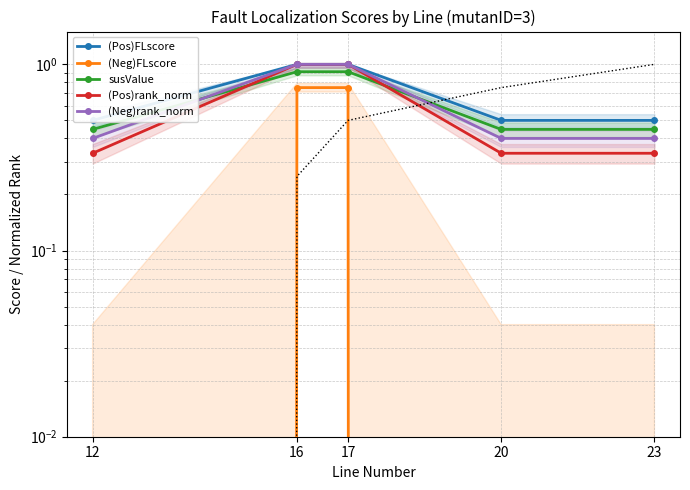

True or false: (Neg)rank_norm has a value of 0.5 at 16.

False